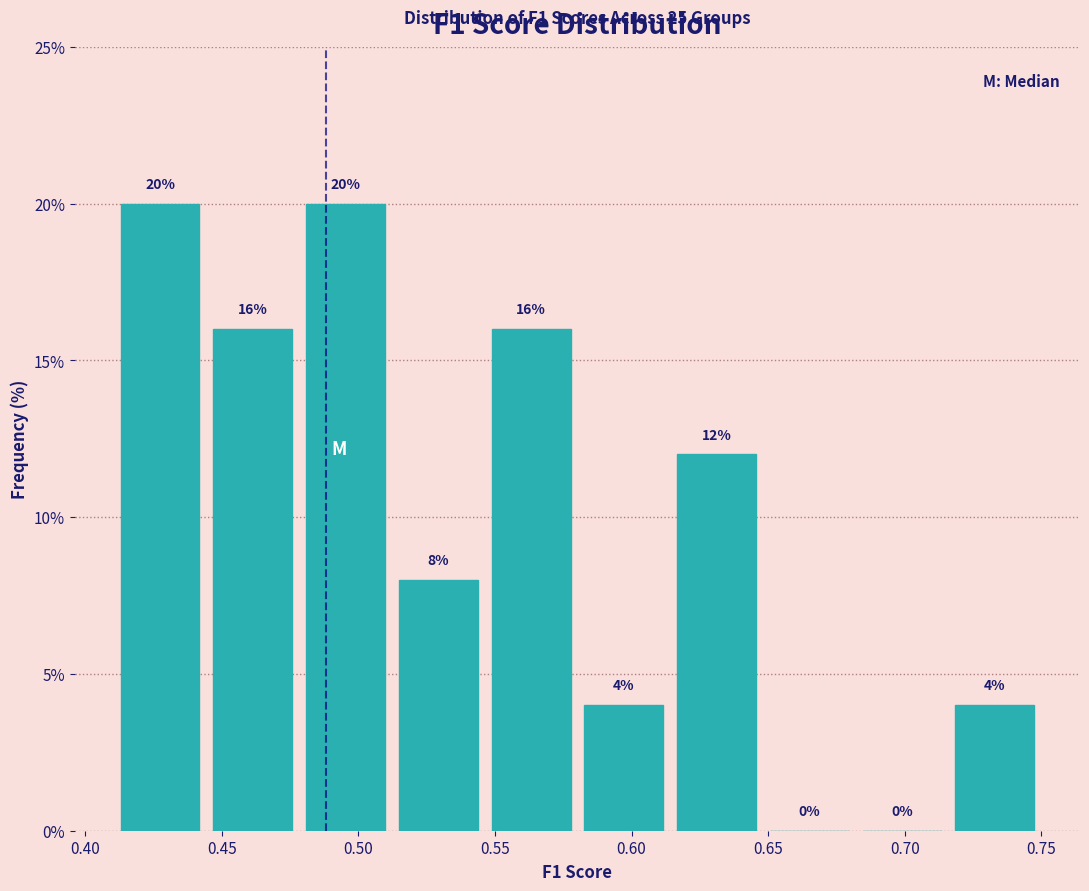

Reading left to right, list every bar in this chart as the range it spans on the x-axis followed by its height. The bar edges are not printed on the chart, so give them approximately, as read against the axis.

0.410 to 0.445: 20
0.445 to 0.480: 16
0.480 to 0.510: 20
0.510 to 0.545: 8
0.545 to 0.580: 16
0.580 to 0.615: 4
0.615 to 0.650: 12
0.650 to 0.680: 0
0.680 to 0.715: 0
0.715 to 0.750: 4